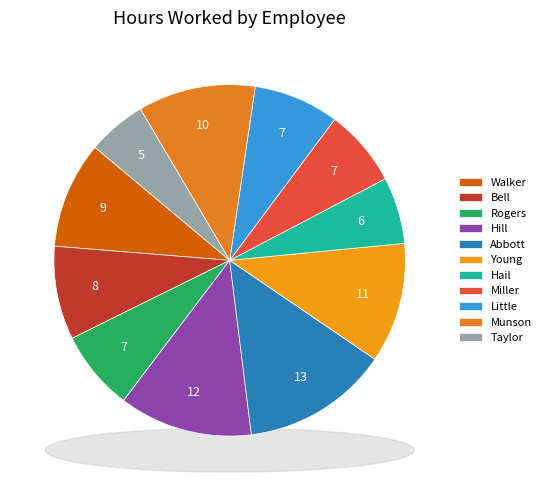

Is it true that Walker is 22% of the pie?

False